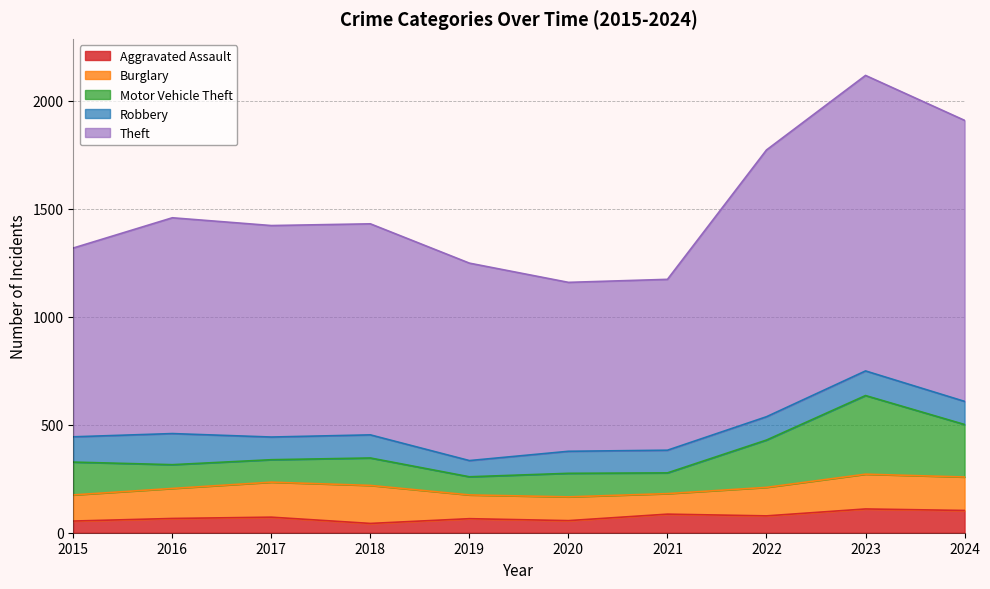

The Theft series shows 194 at 2020. True or false?

False